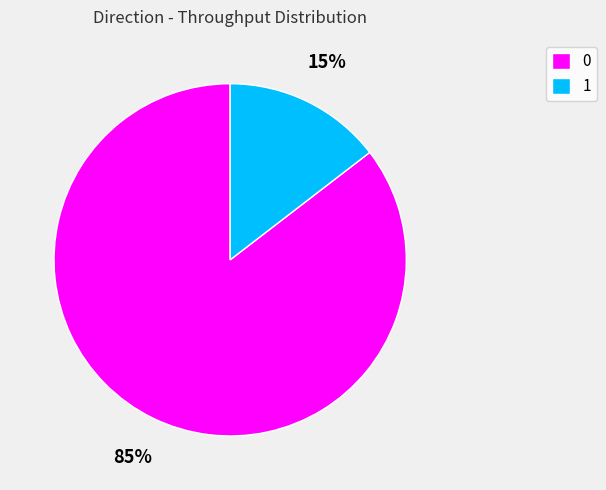

Count the number of slices in the pie.

2